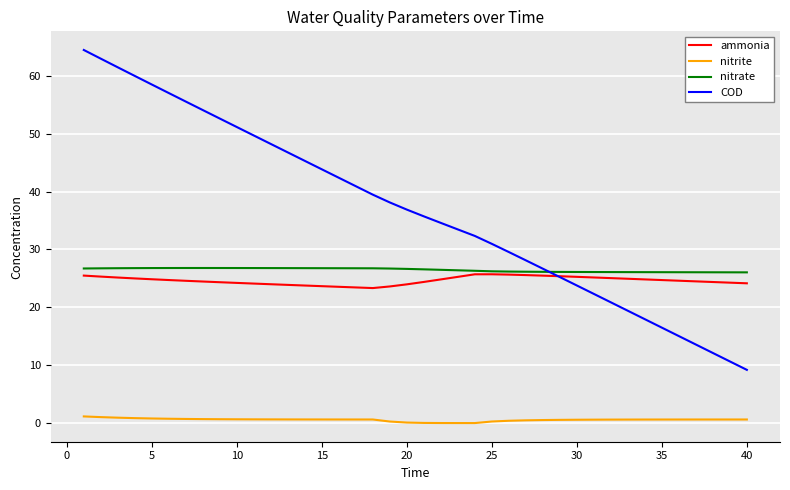

Which series has the largest range (max minus min)?

COD